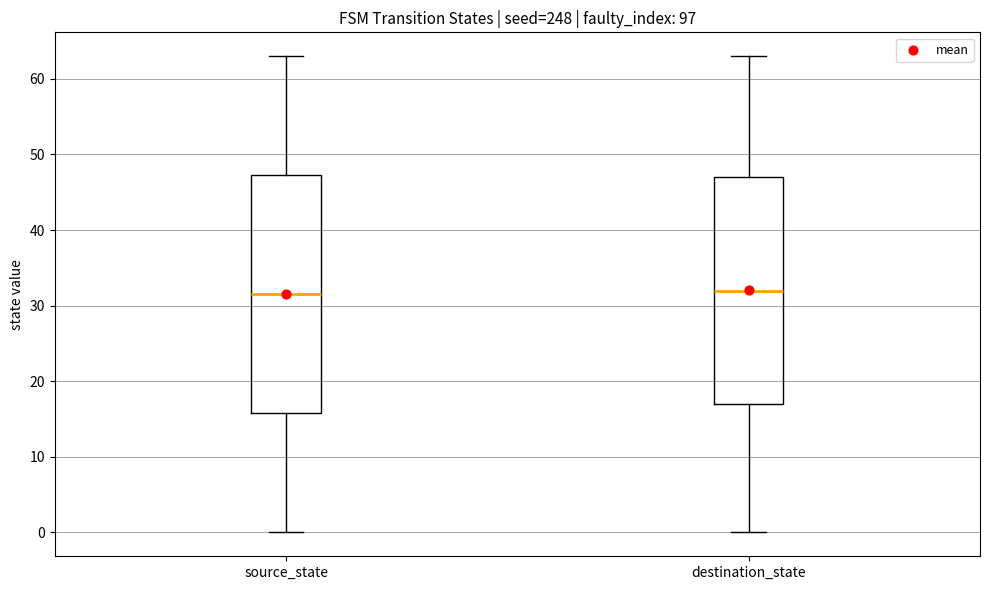

Reading left to right, read every box against the y-axis: the position of its median line, the range the box covers, and the ends of its whiskers. The values are not printed on the chart, so give them approximately, as read against the axis.

source_state: median 32, box 16 to 47, whiskers 0 to 63
destination_state: median 32, box 17 to 47, whiskers 0 to 63